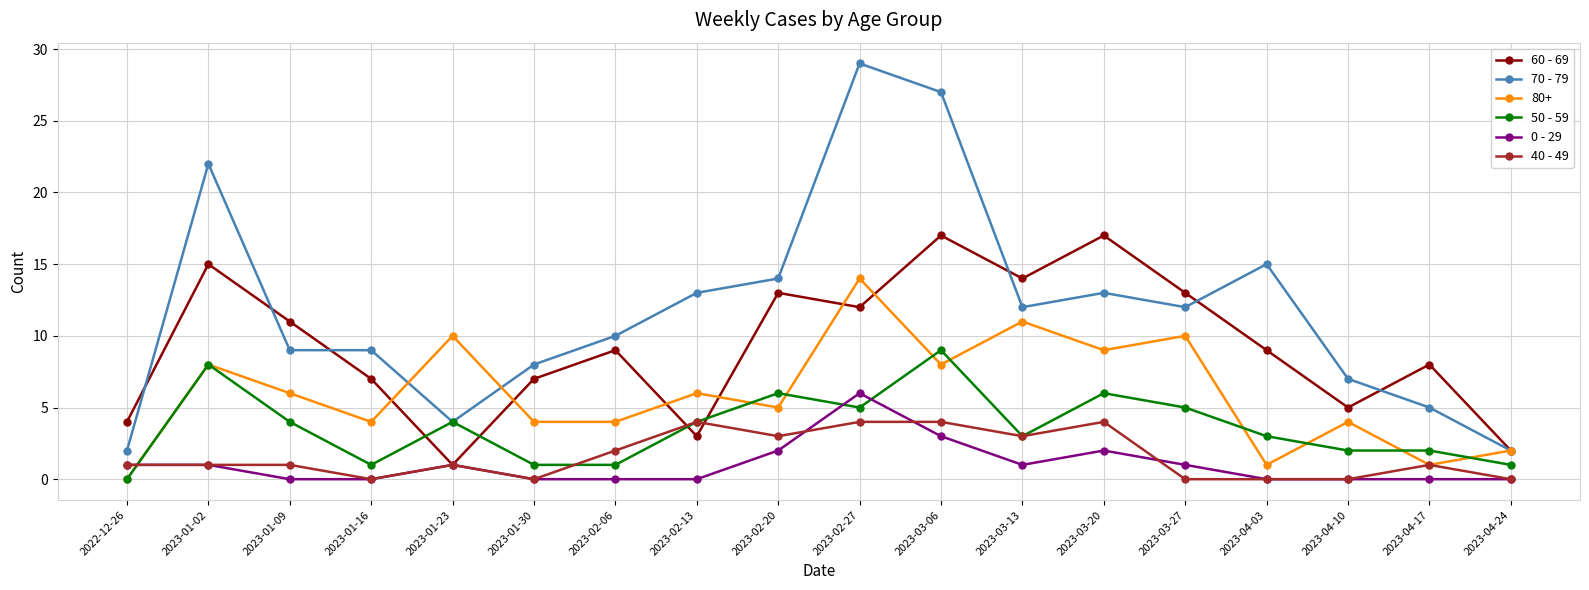

What is the label of the 9th point from the right?

2023-02-27